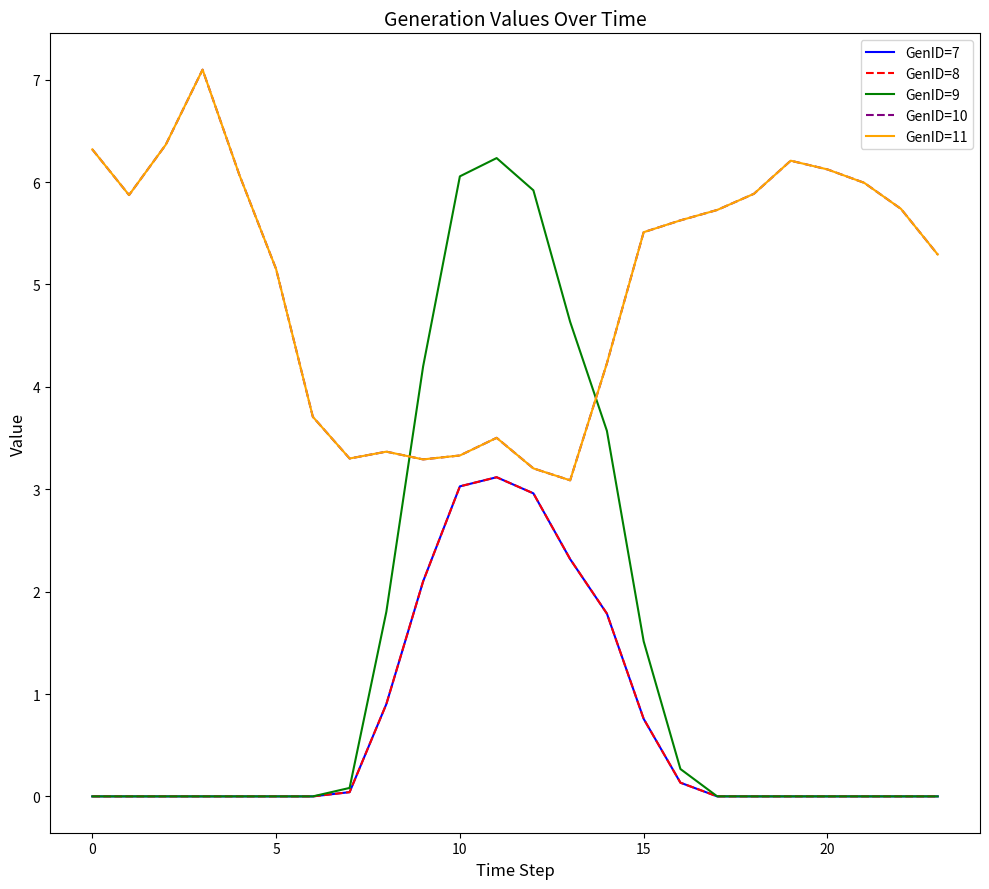

How many times do GenID=9 and GenID=11 cross each other?

2